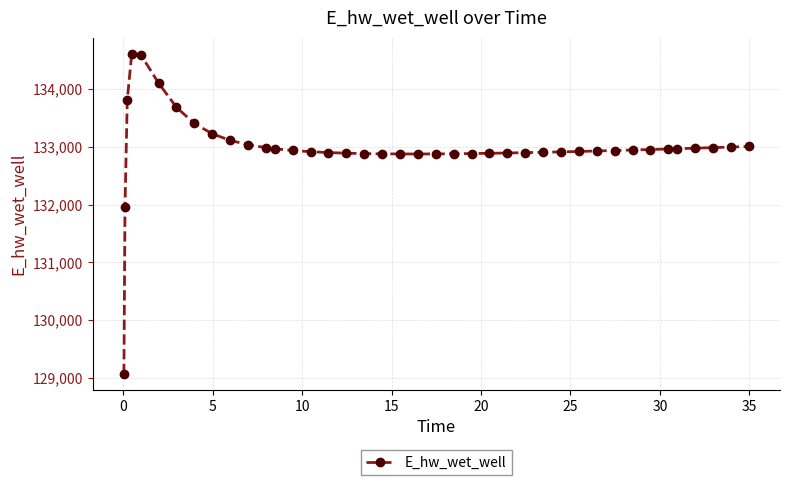

What is the value of the 10th point from the left?

133111.4